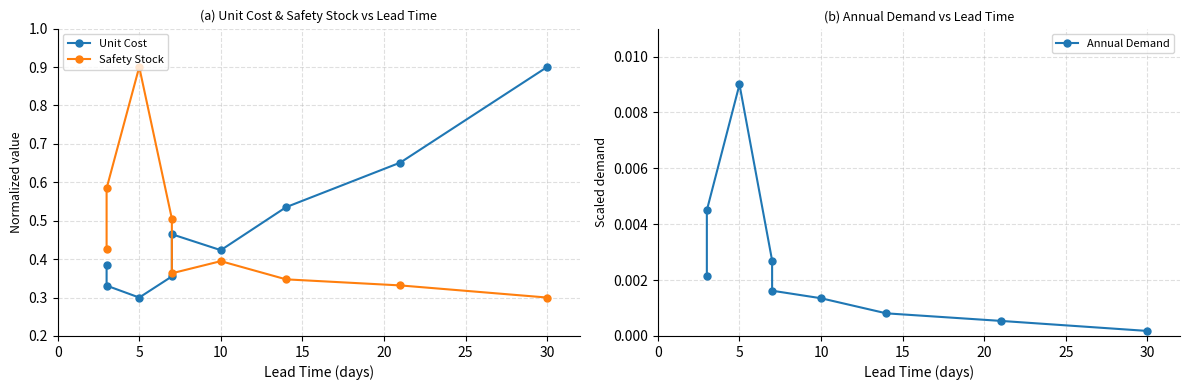

How many categories are shown in the chart?

9